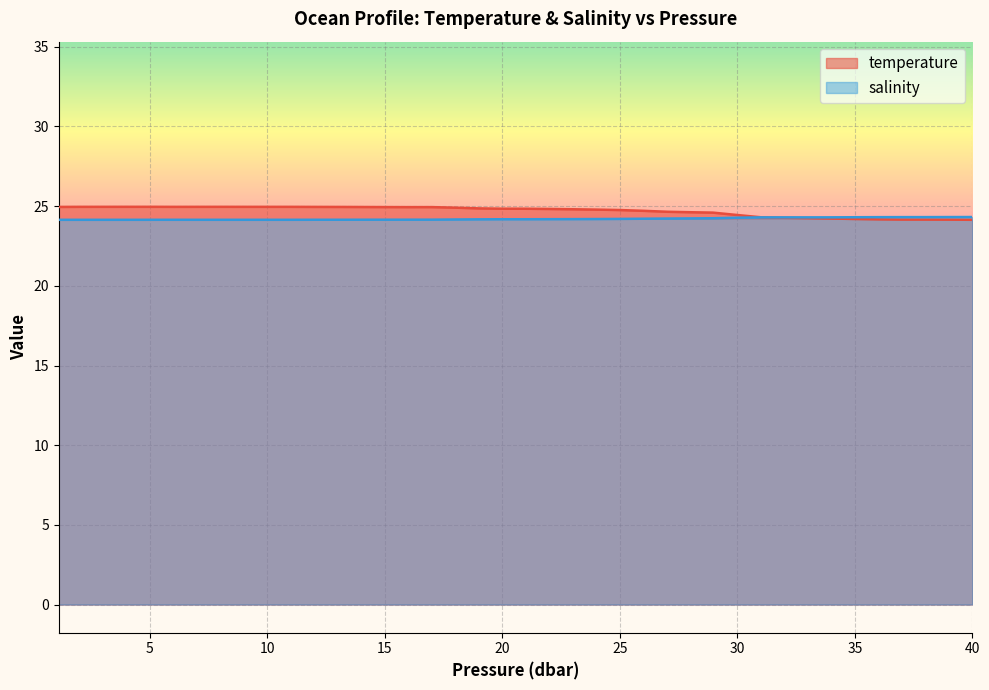

The value of salinity at 40 is 24.3. True or false?

True